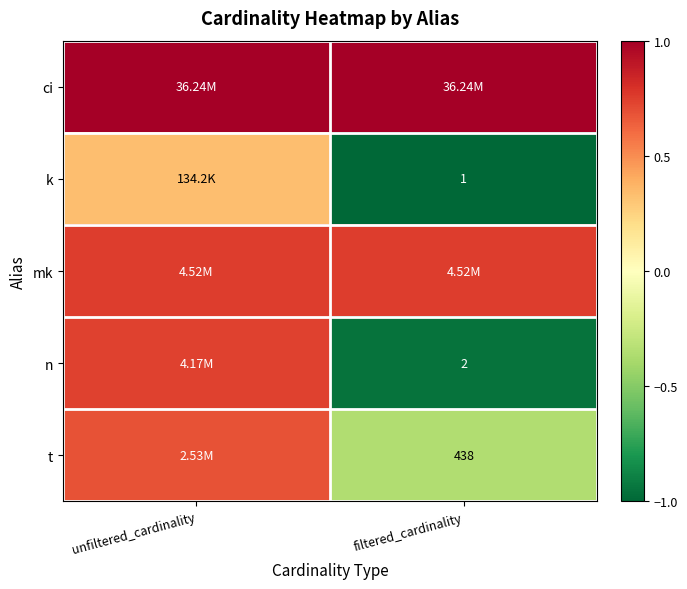

The t series shows -0.4 at filtered_cardinality. True or false?

True